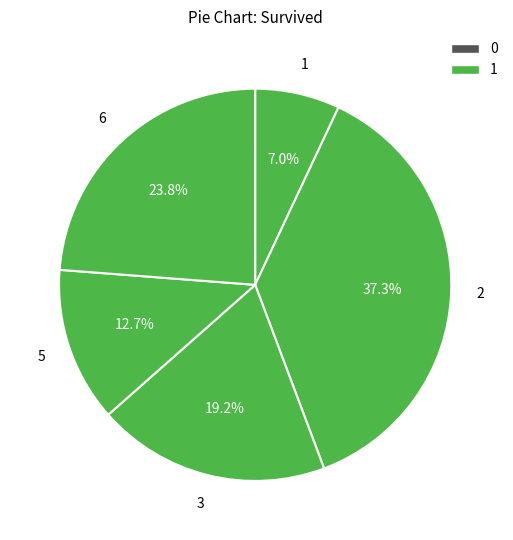

To the nearest percent, what is the combined percentage of 1 and 5?

20%